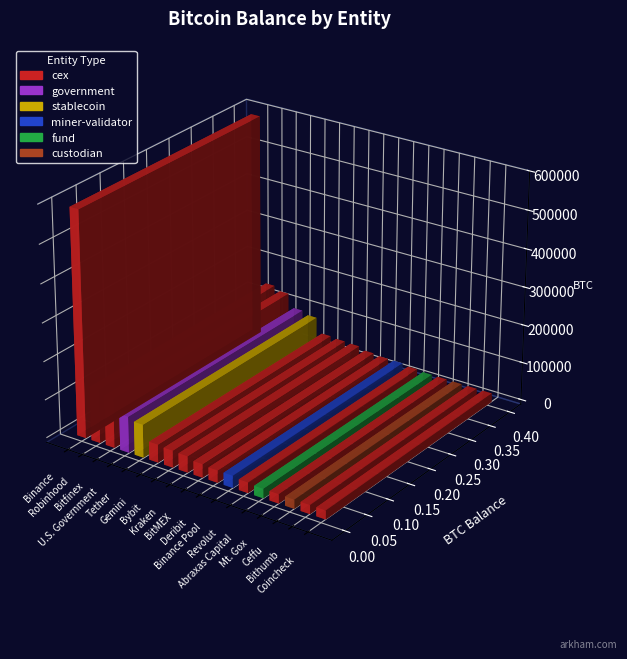

Reading left to right, extract all data points from this chart.

Binance=588597.6	Robinhood=140574.8	Bitfinex=130010.1	U.S. Government=94643.5	Tether=86335.5	Gemini=47034.7	Bybit=44194.4	Kraken=42657.5	BitMEX=35277.3	Deribit=32050.0	Binance Pool=31643.4	Revolut=27495.4	Abraxas Capital=24400.7	Mt. Gox=24051.8	Ceffu=23373.9	Bithumb=23171.1	Coincheck=23000.0